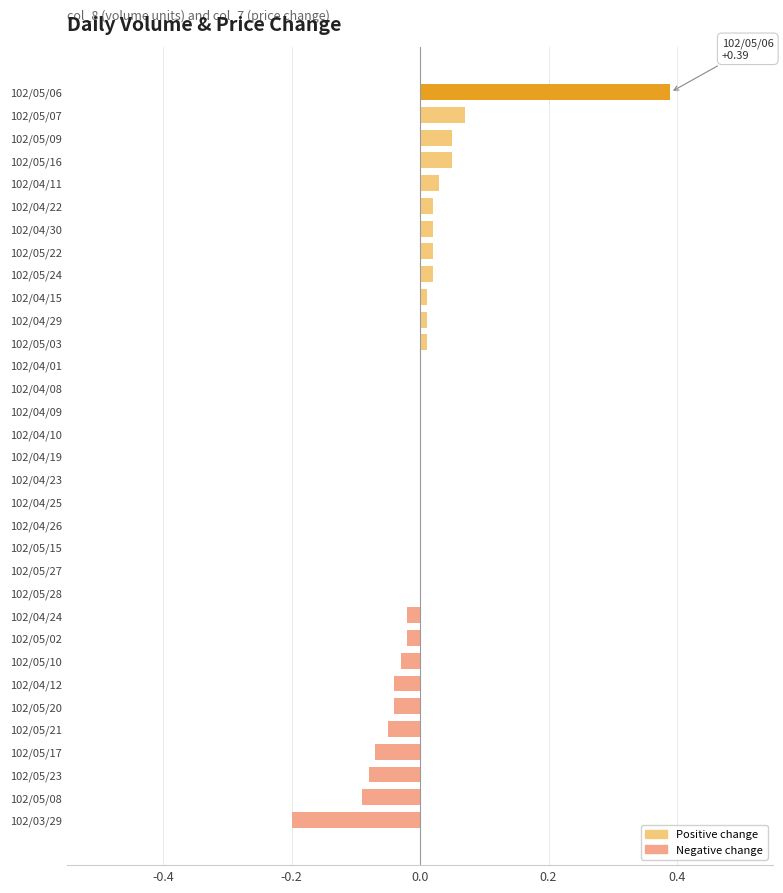

The value at 102/05/10 is -0.0. True or false?

True